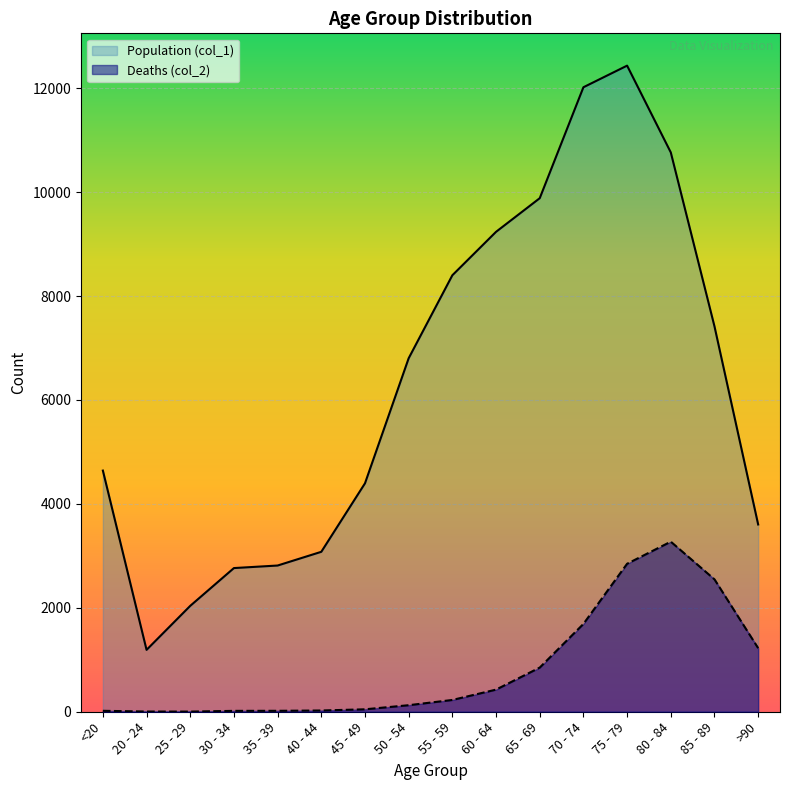

What is the total value across all series at 85 - 89?

9965